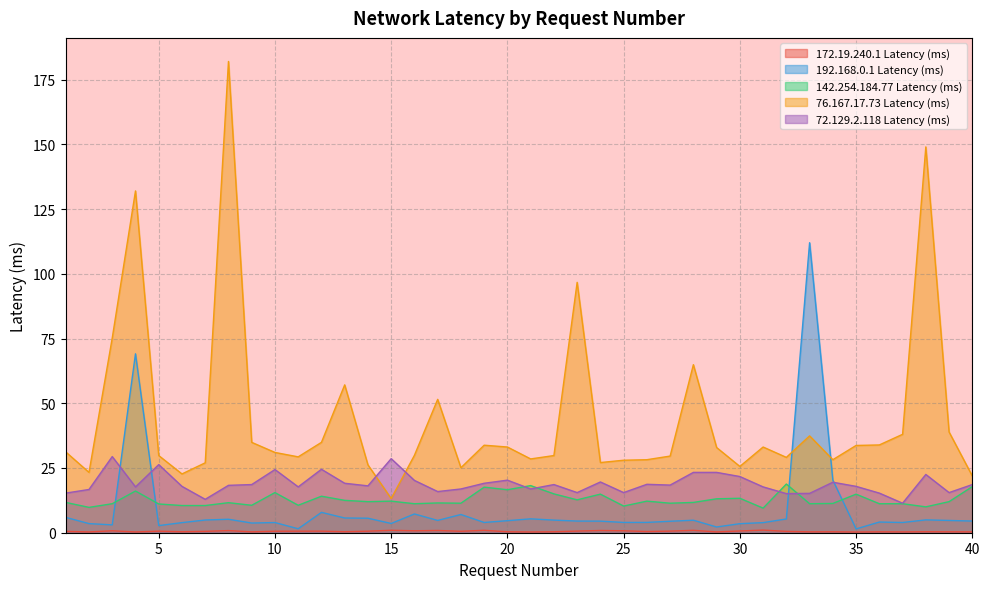

In 192.168.0.1 Latency (ms), how many points are higher than both neighbors (excluding endpoints)?

11